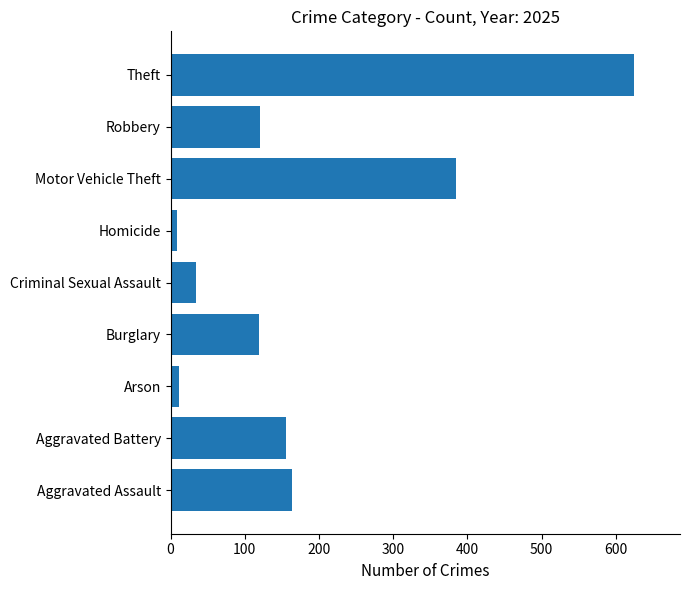

The value at Criminal Sexual Assault is 34. True or false?

True